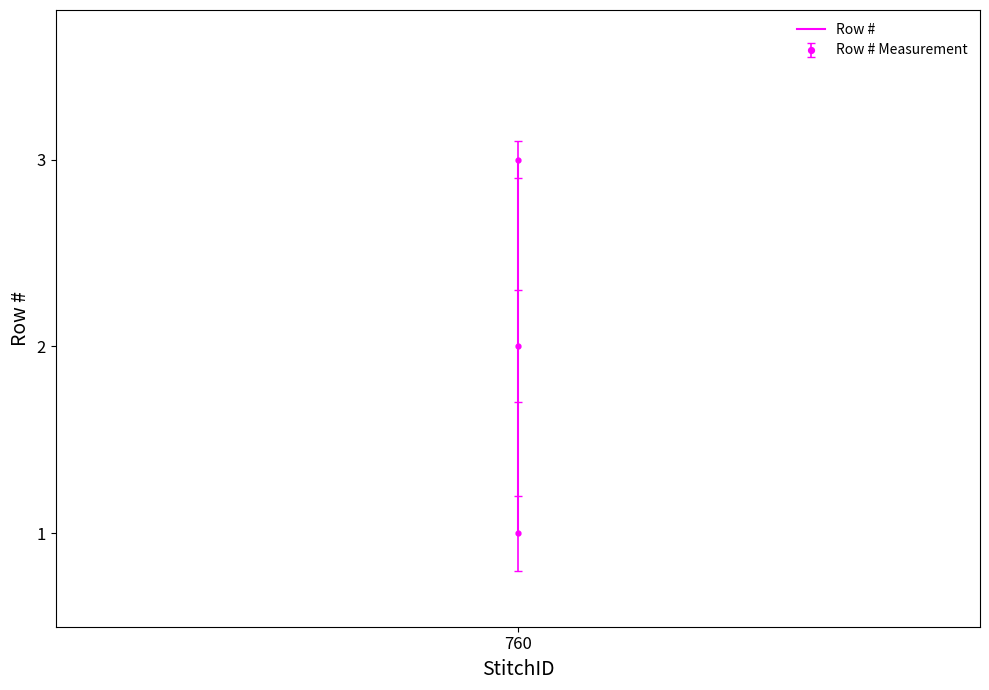

What position from the right is 2?

1